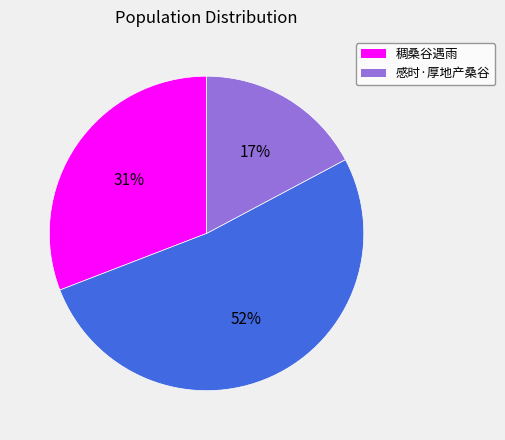

Count the number of slices in the pie.

3